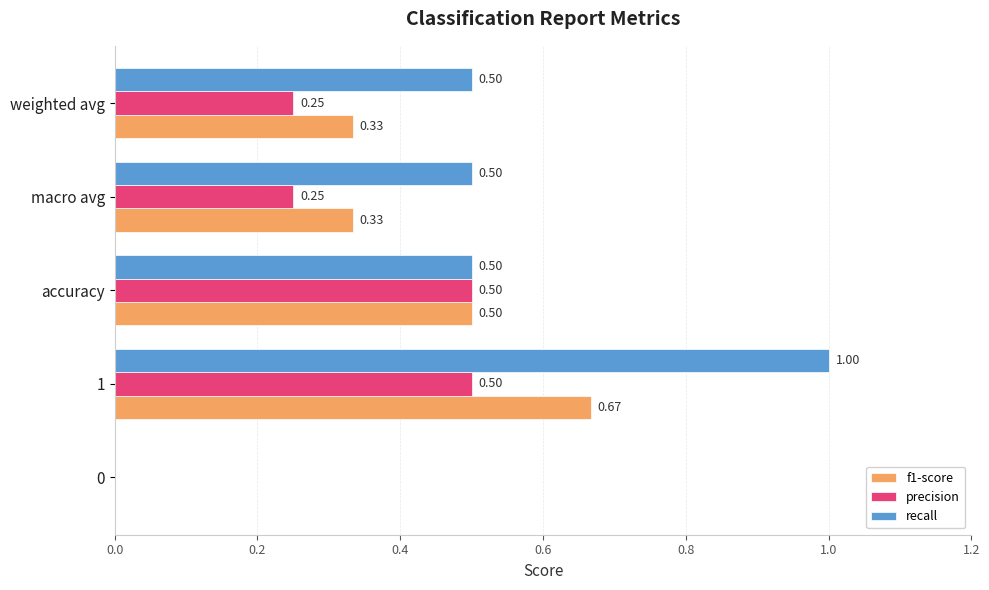

What is the sum of the precision values at macro avg and accuracy?

0.8